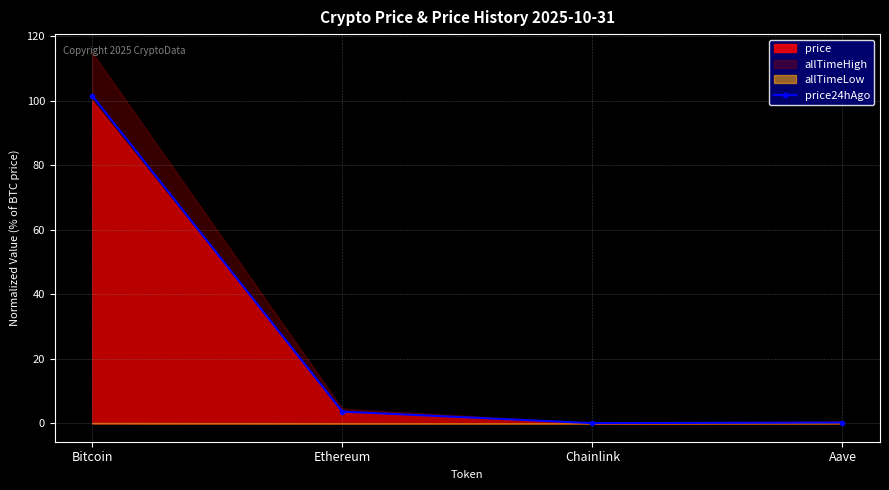

Reading left to right, transcribe all the data shown in this chart.

Bitcoin=101.5	Ethereum=3.6	Chainlink=0.0	Aave=0.2